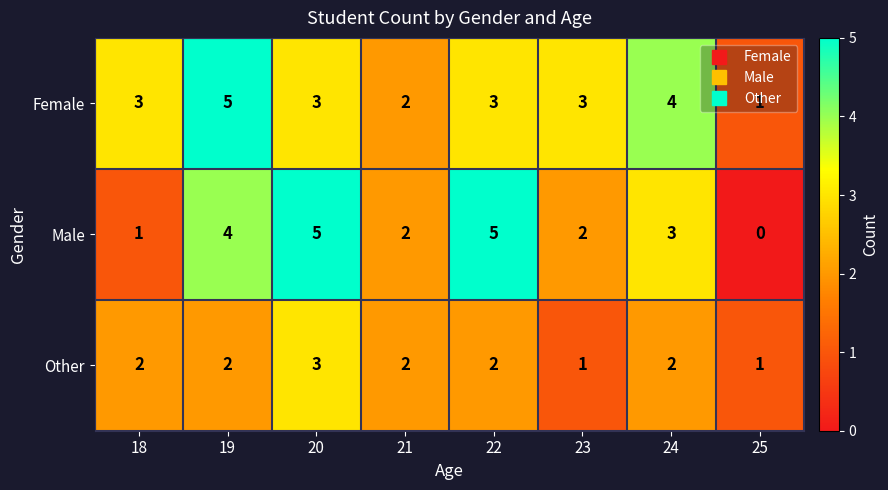

What is the average value of the Female series?

3